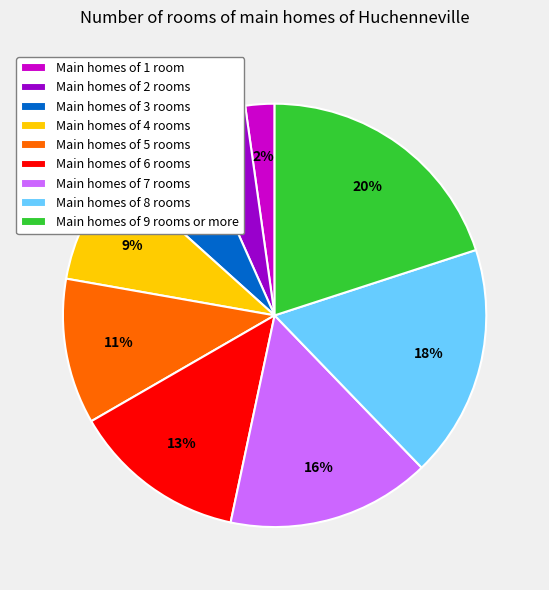

Count the number of slices in the pie.

9